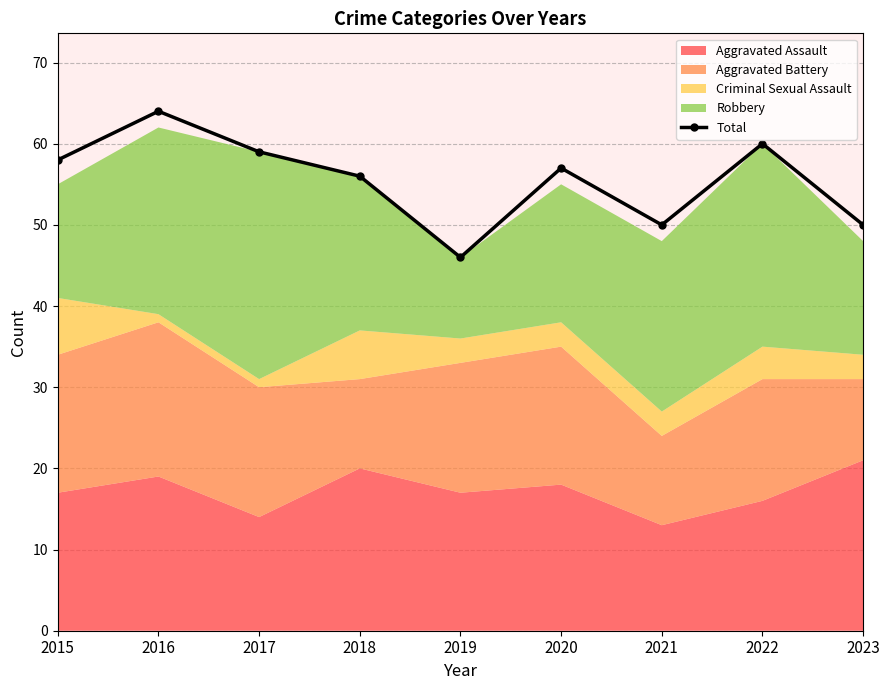

At which category does the chart reach its minimum across all series?

2019